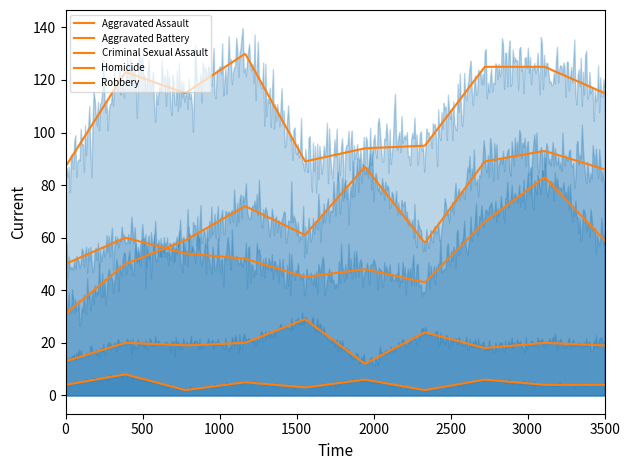

What is the lowest value of the Criminal Sexual Assault series?

12